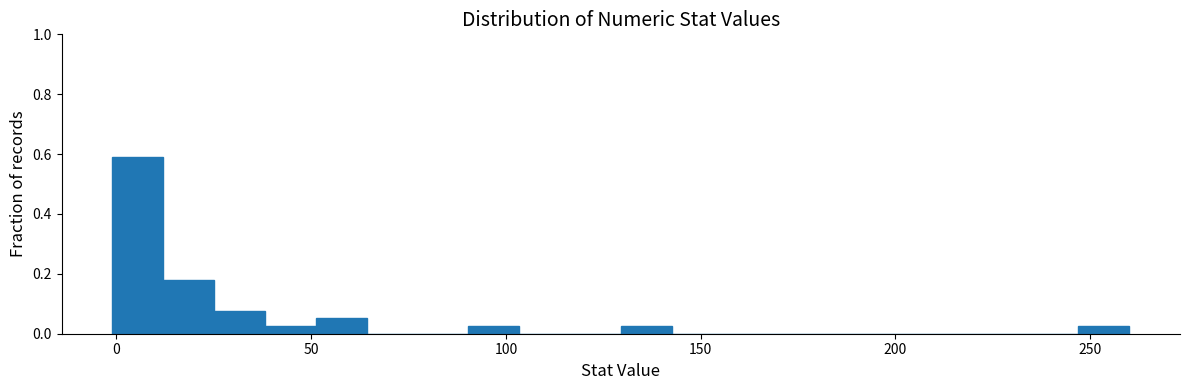

Around what value on the x-axis is the tallest bar? Give the approximate position of its centre, as read against the axis.

5